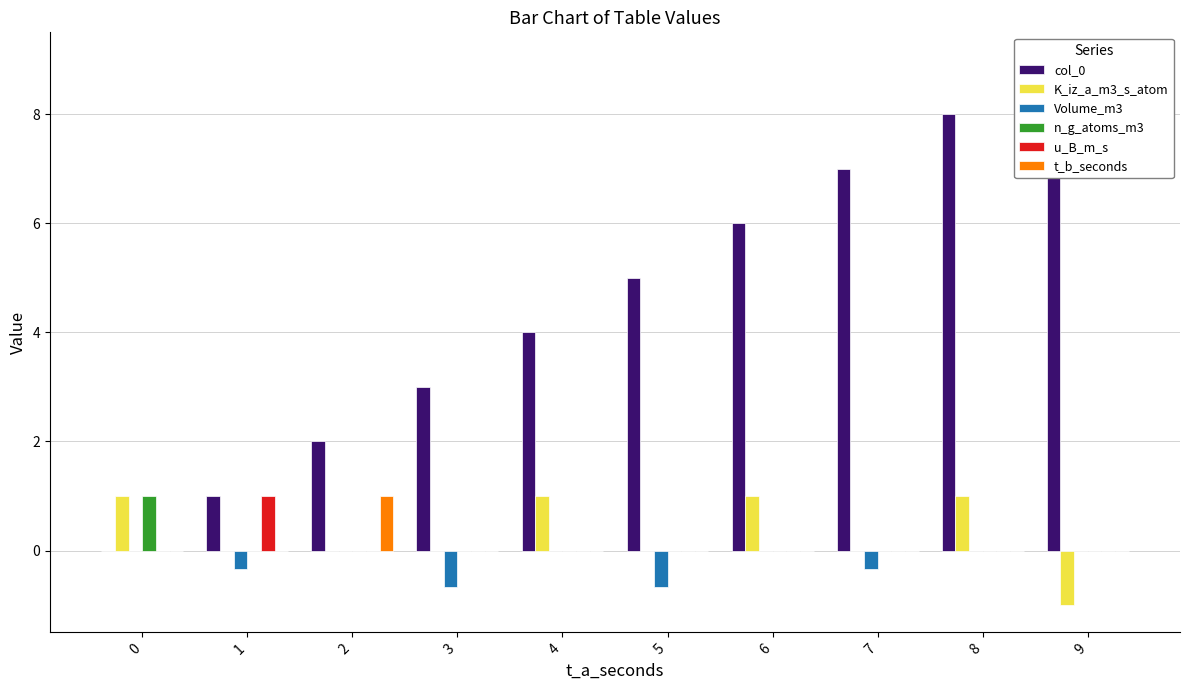

The value of col_0 at 4 is 7.0. True or false?

False